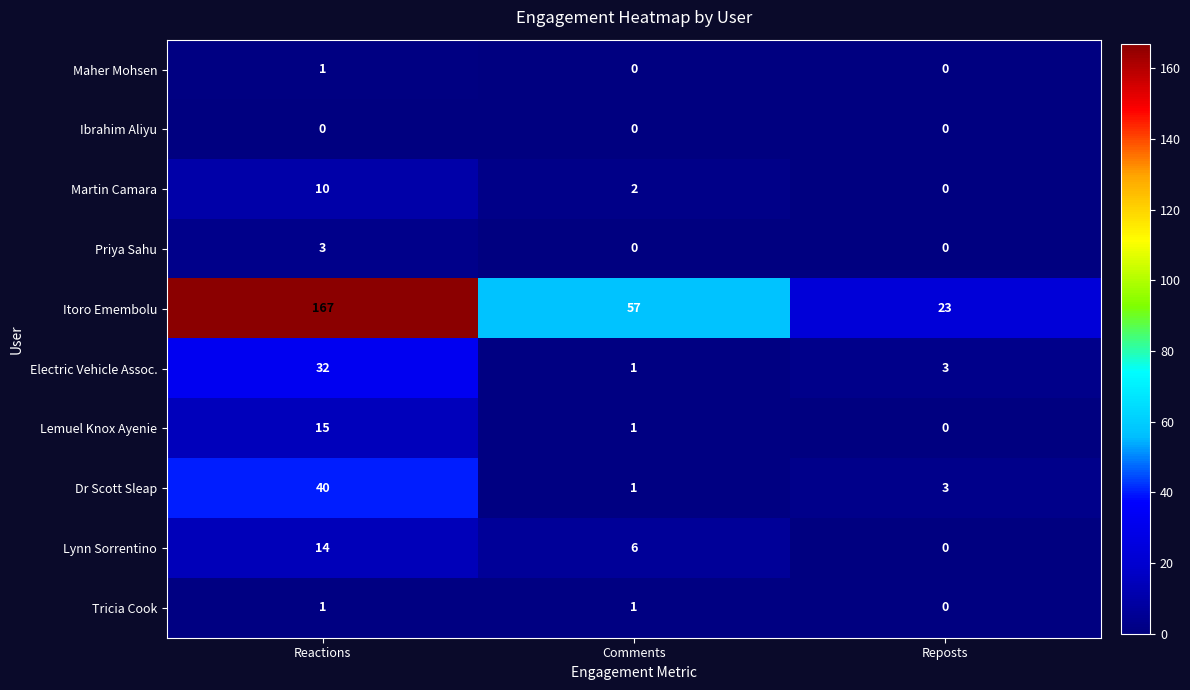

How many series are shown in this chart?

10